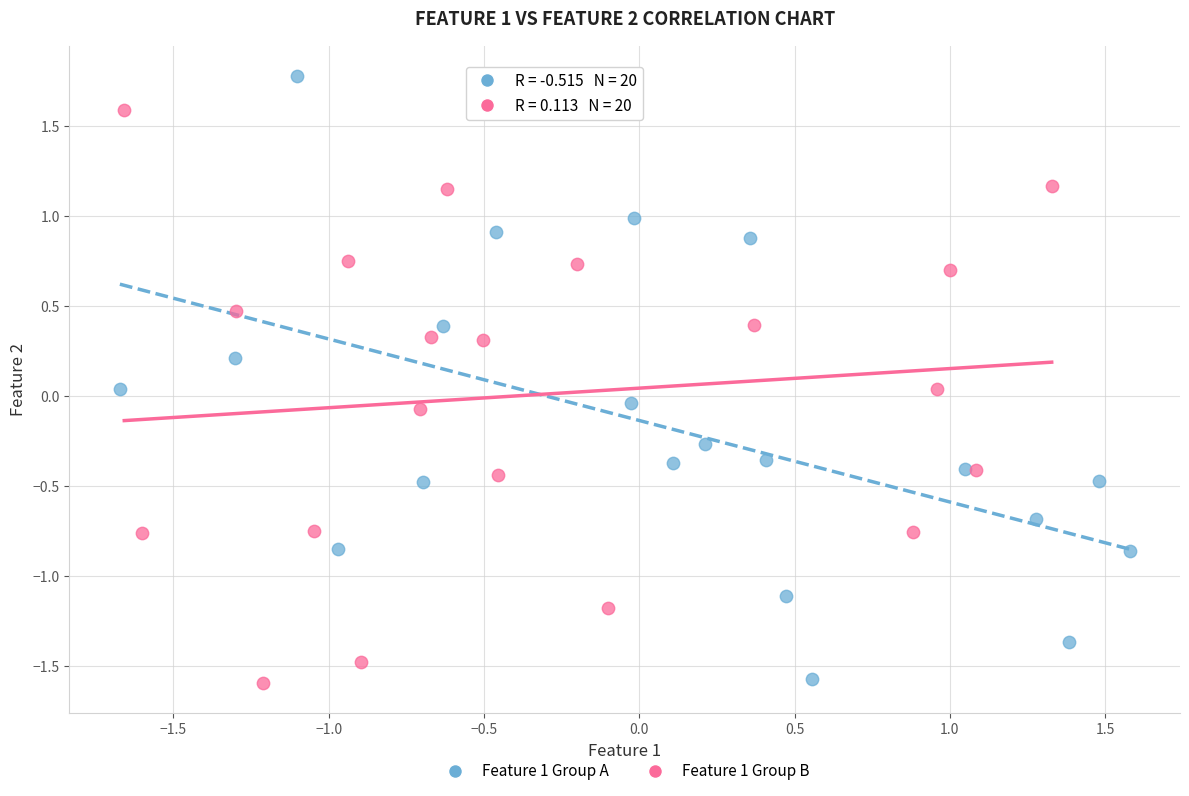

Which series has the widest spread of Y values?

Feature 1 Group A